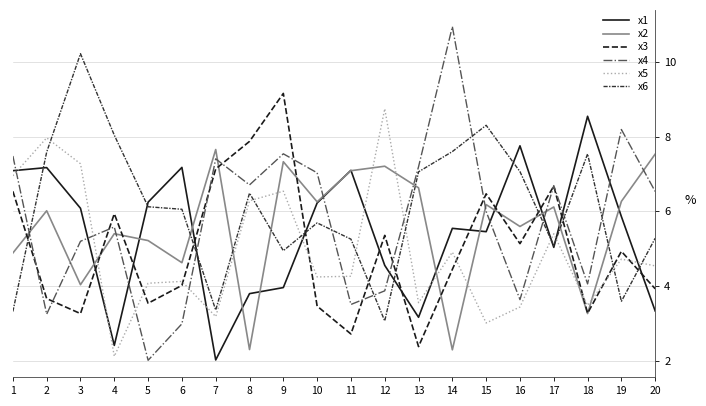

Where is the first local maximum for x2?

2